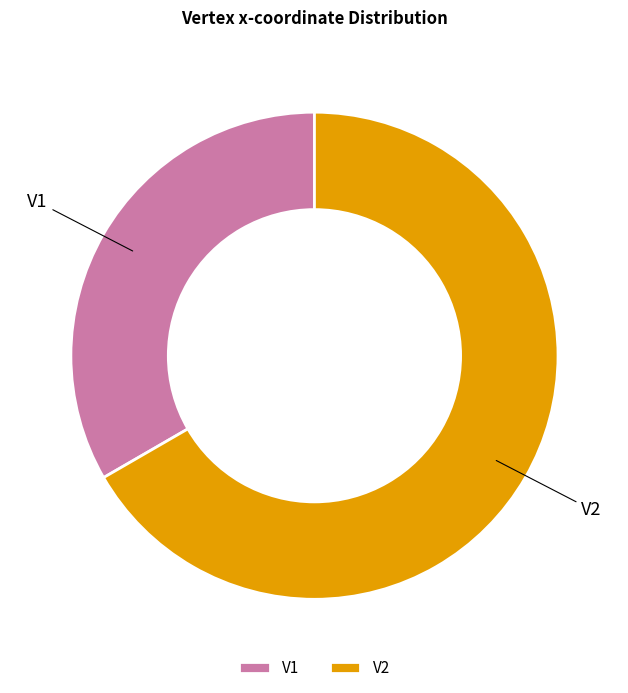

Between V1 and V2, which is larger?

V2